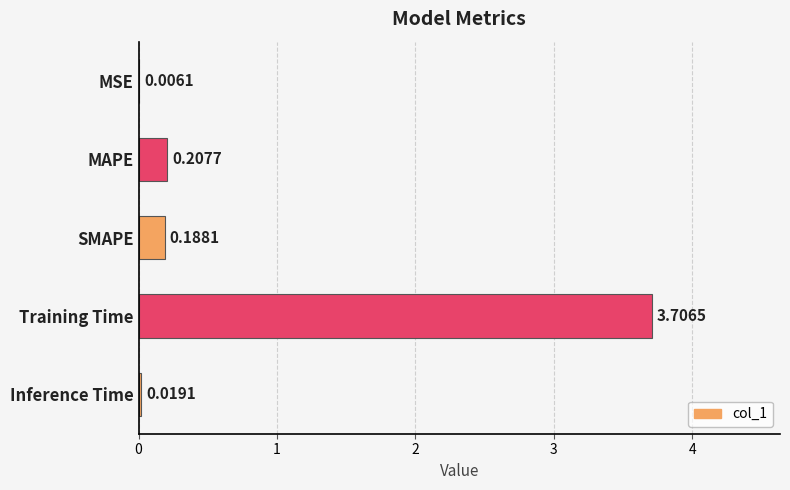

Where is the data nearest to the value 1?

MAPE